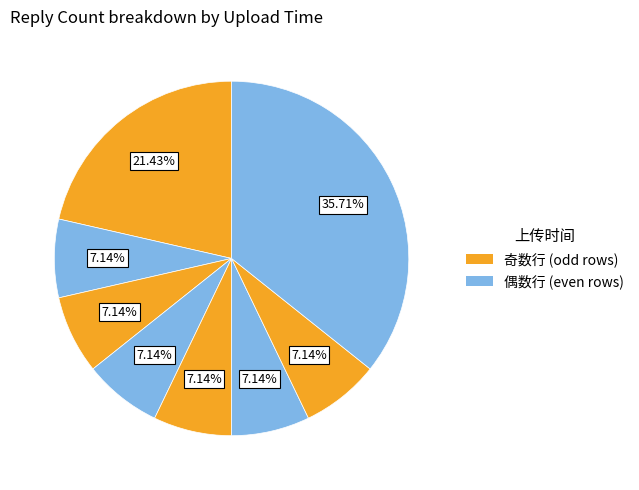

Count the number of slices in the pie.

8